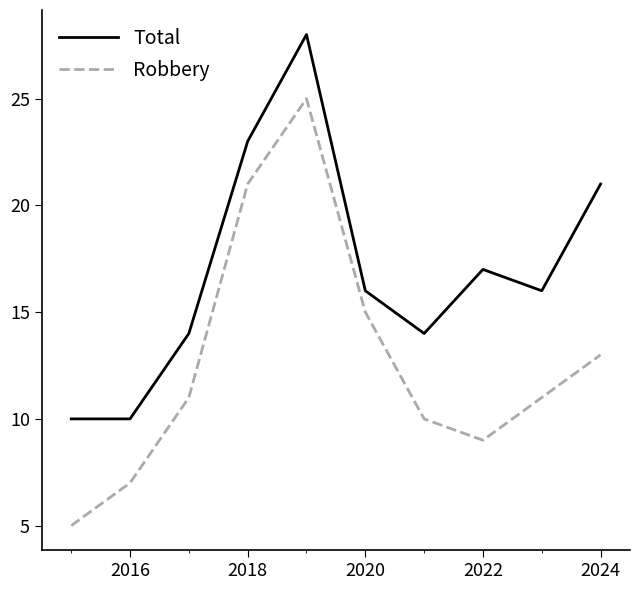

Count the number of data series in this chart.

2